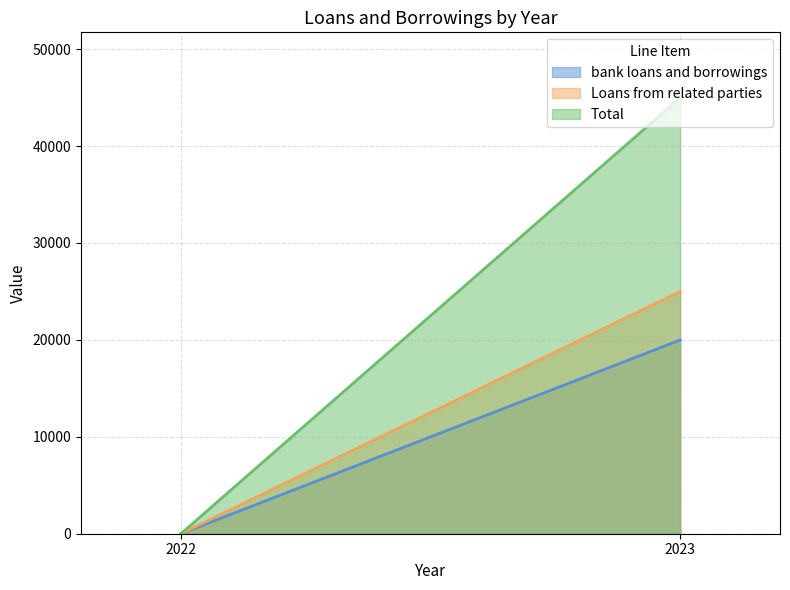

At which category does the chart reach its minimum across all series?

2022